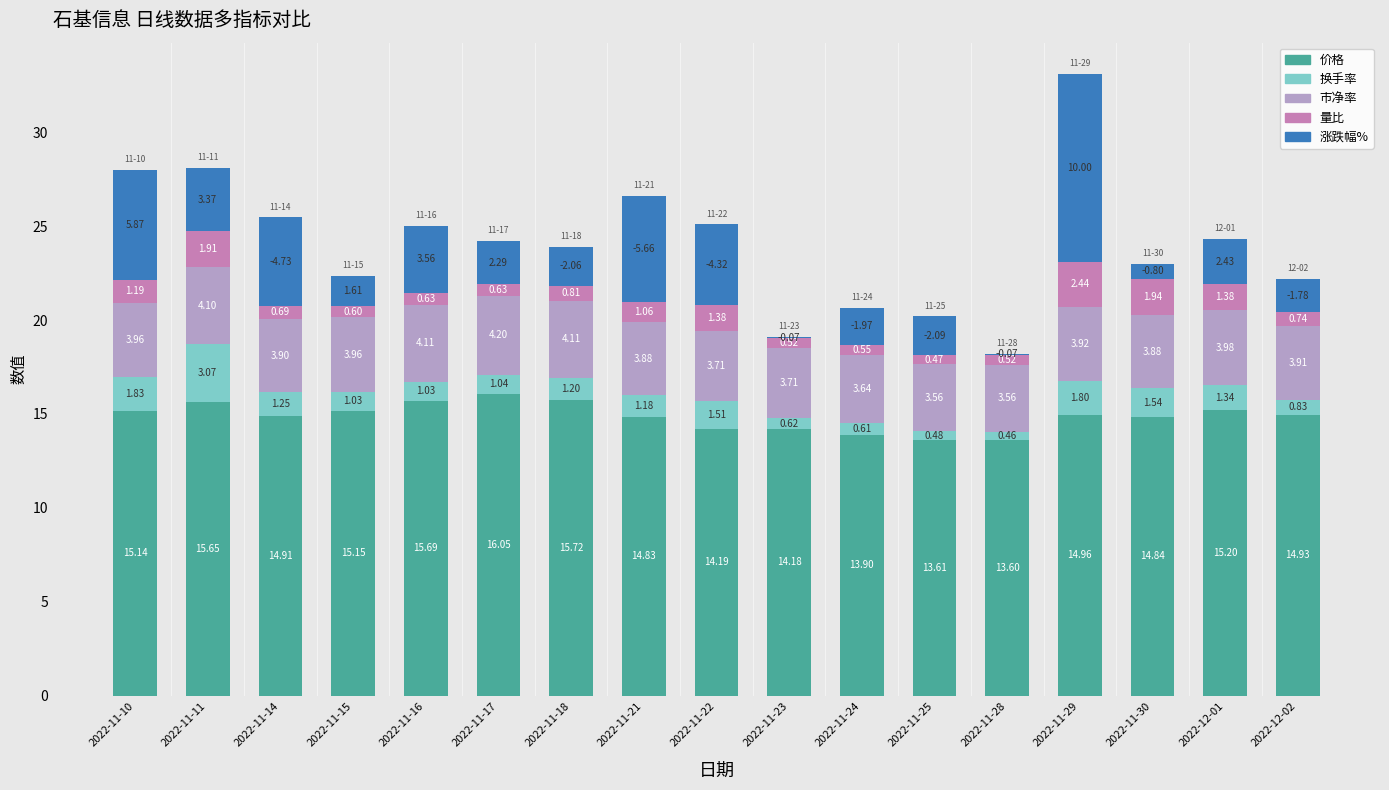

At which category is the sum across all series the highest?

2022-11-29